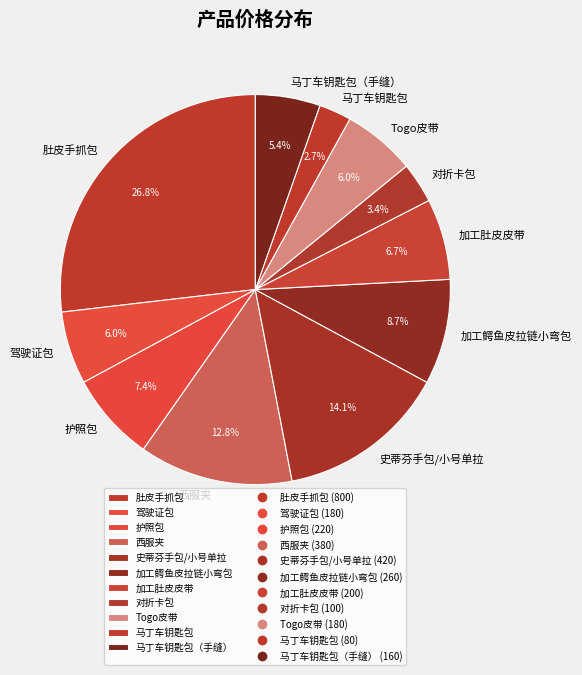

To the nearest percent, what percentage of the pie is 加工肚皮皮带?

7%